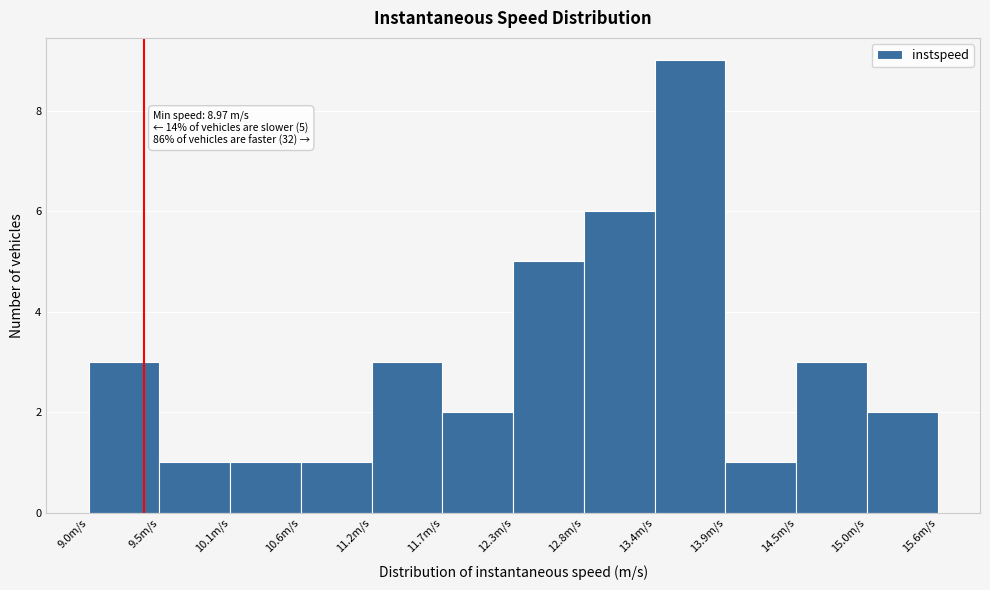

Over which range of the x-axis is the bar tallest?

13.4 to 13.9